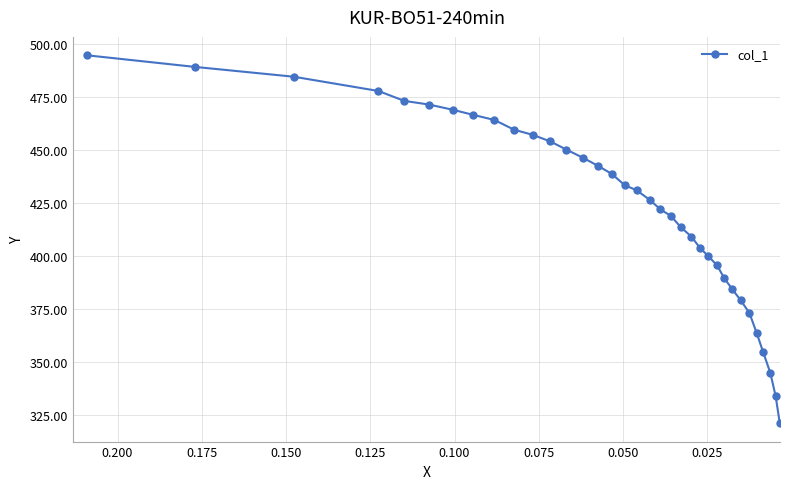

Count the number of values greater than 431.

18